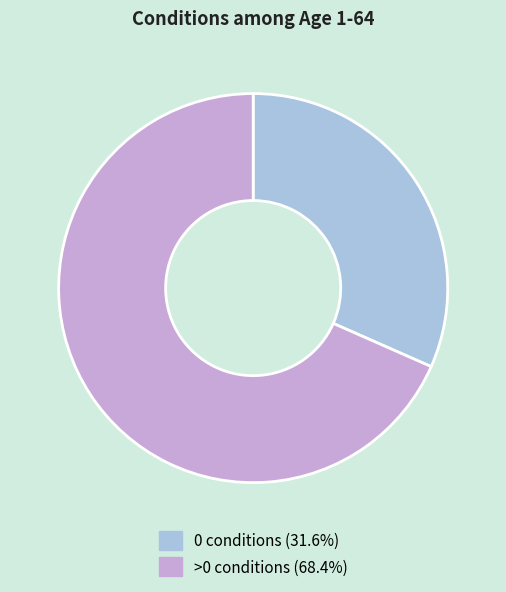

Which category has the biggest portion of the pie?

>0 conditions